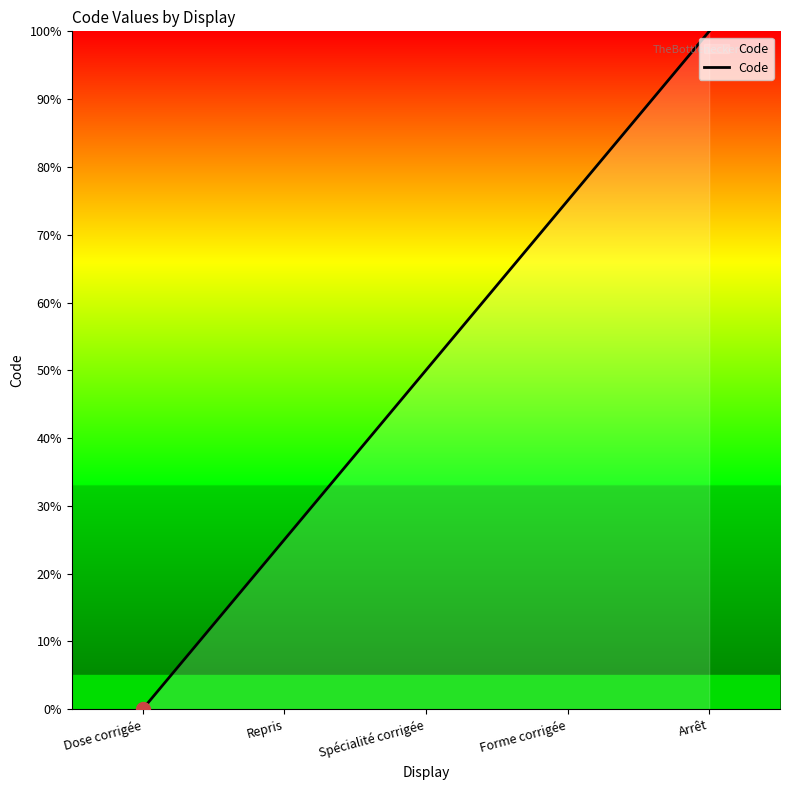

List the labels in order of value, smallest first.

Dose corrigée, Repris, Spécialité corrigée, Forme corrigée, Arrêt